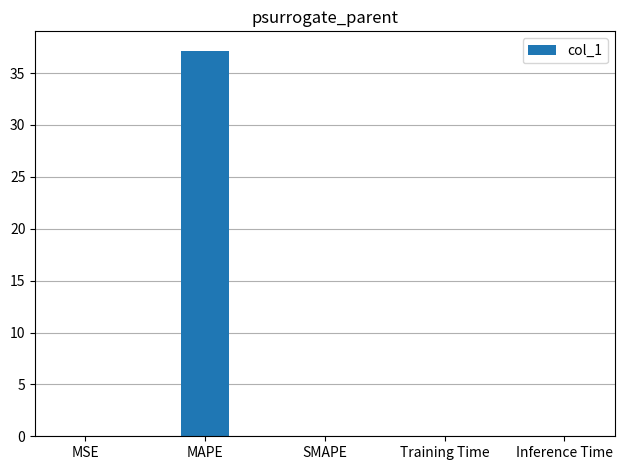

Is it true that the value at MAPE is 54.7?

False